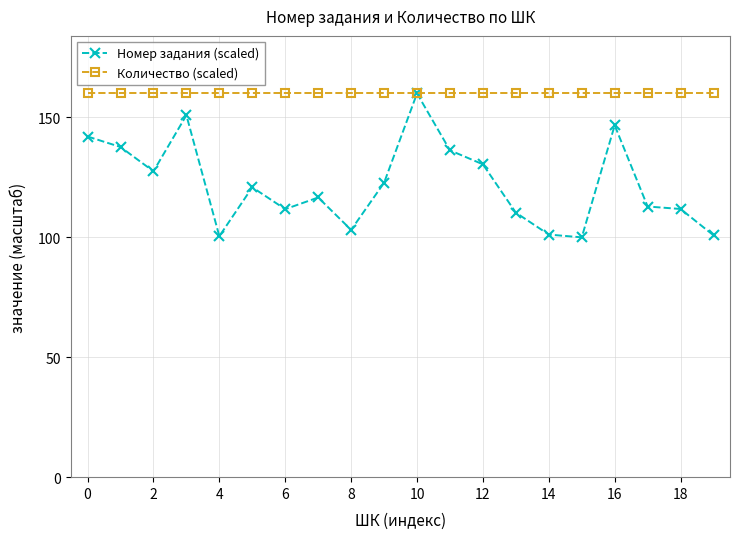

Is this an area chart (filled region under the line)?

No